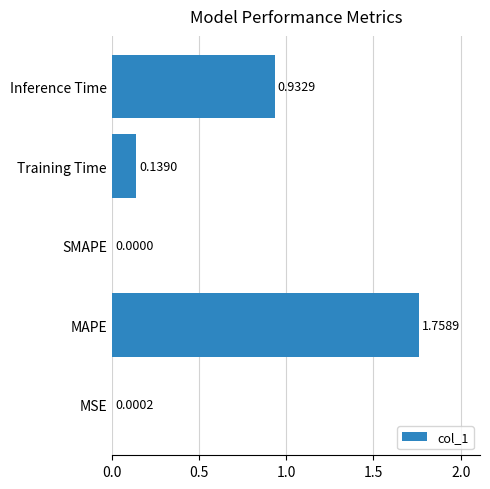

At which category does the chart reach its peak across all series?

MAPE